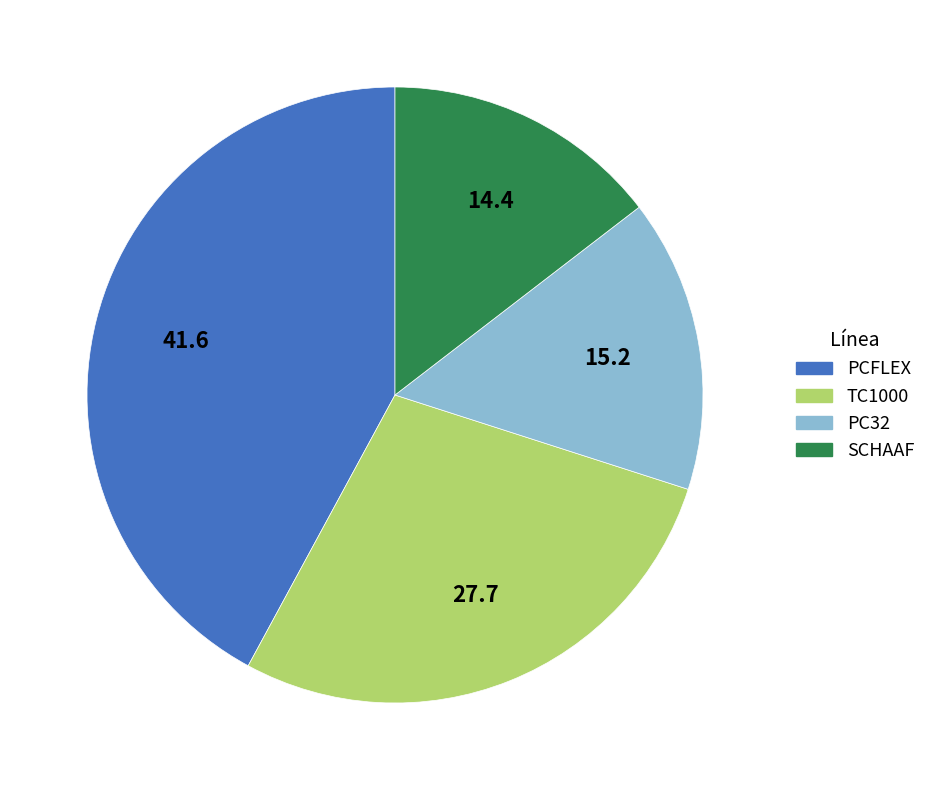

How many segments does this pie chart have?

4